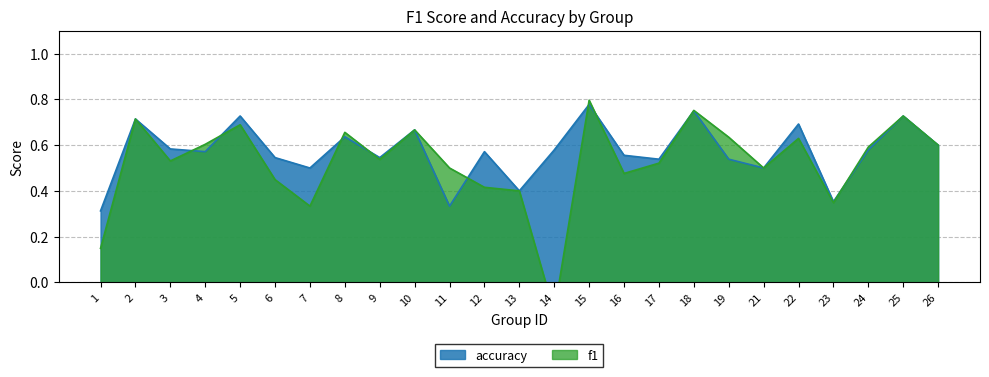

After their last crossing, which series has the higher values: accuracy or f1?

f1